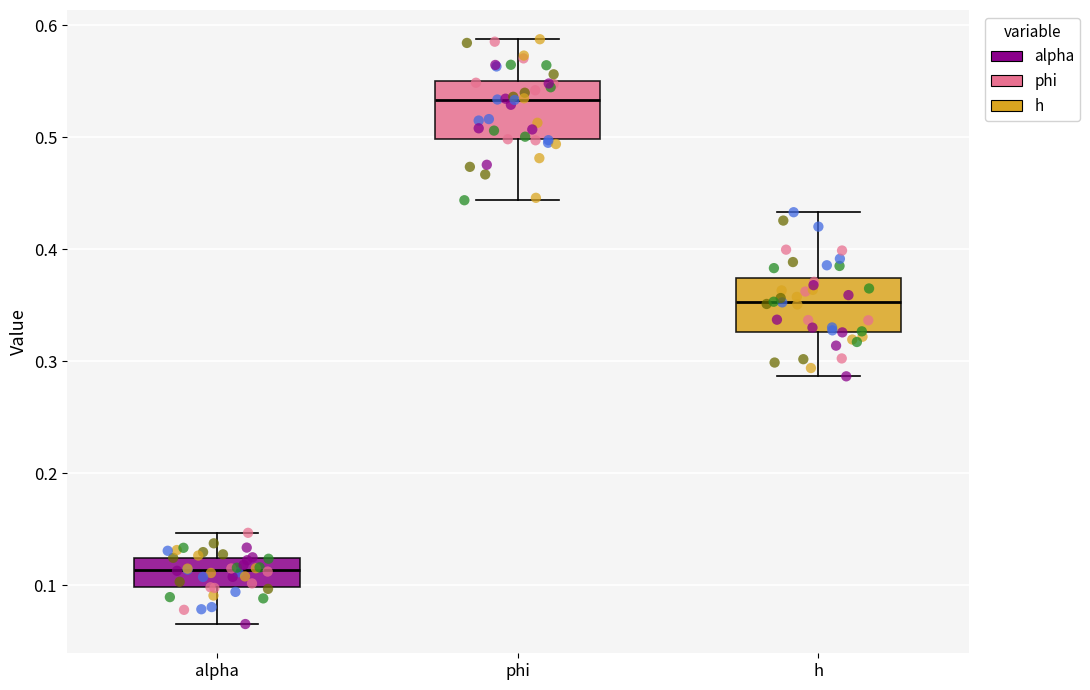

Where does the lower whisker of the box for alpha end on the y-axis? The values are not printed on the chart, so give them approximately, as read against the axis.

0.07